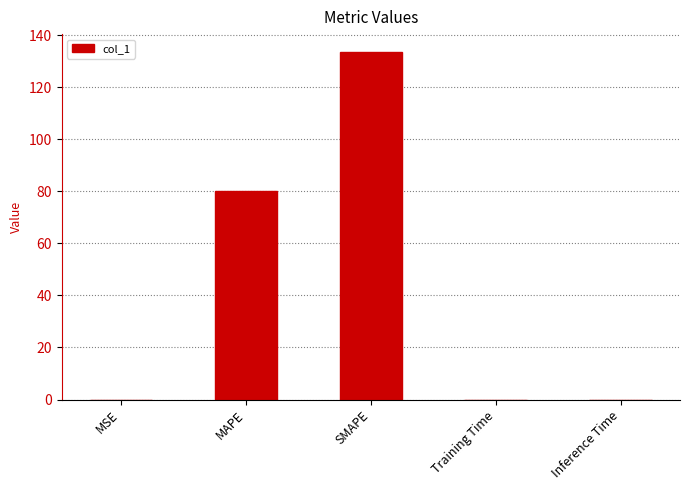

Which has a higher value, SMAPE or Inference Time?

SMAPE